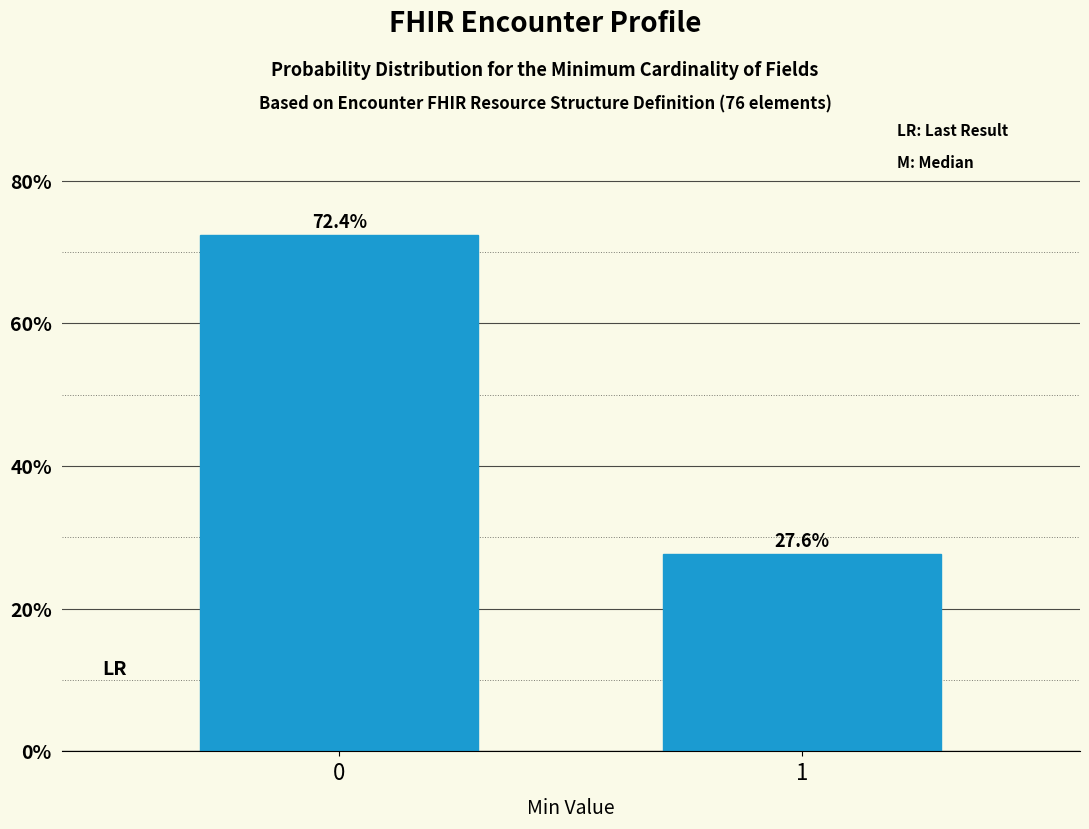

Reading left to right, list all the values displayed in this chart.

72.4	27.6